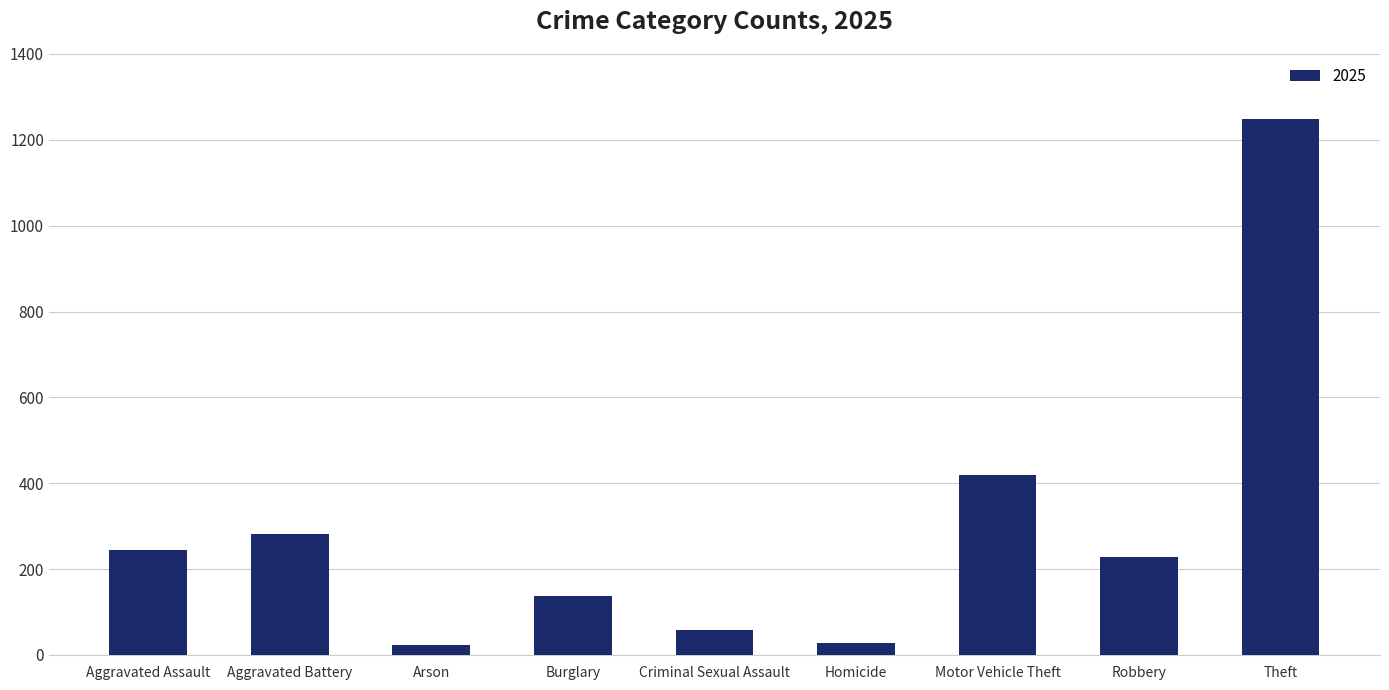

Count the number of categories in the chart.

9